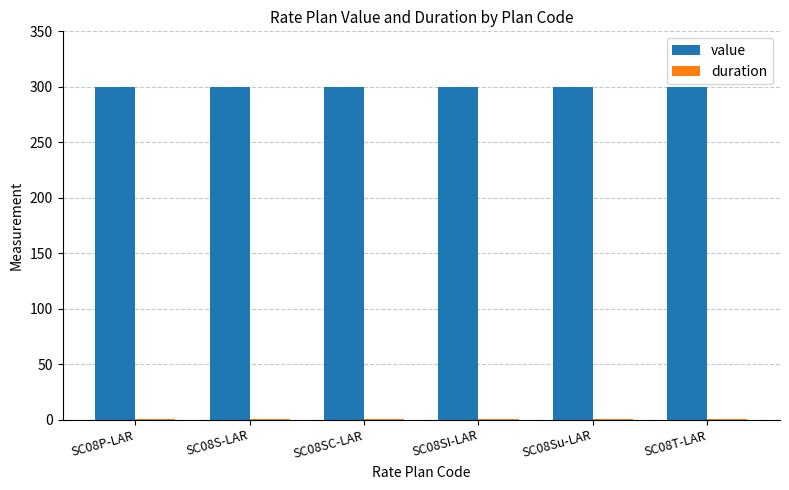

What is the maximum value shown in the chart?

300